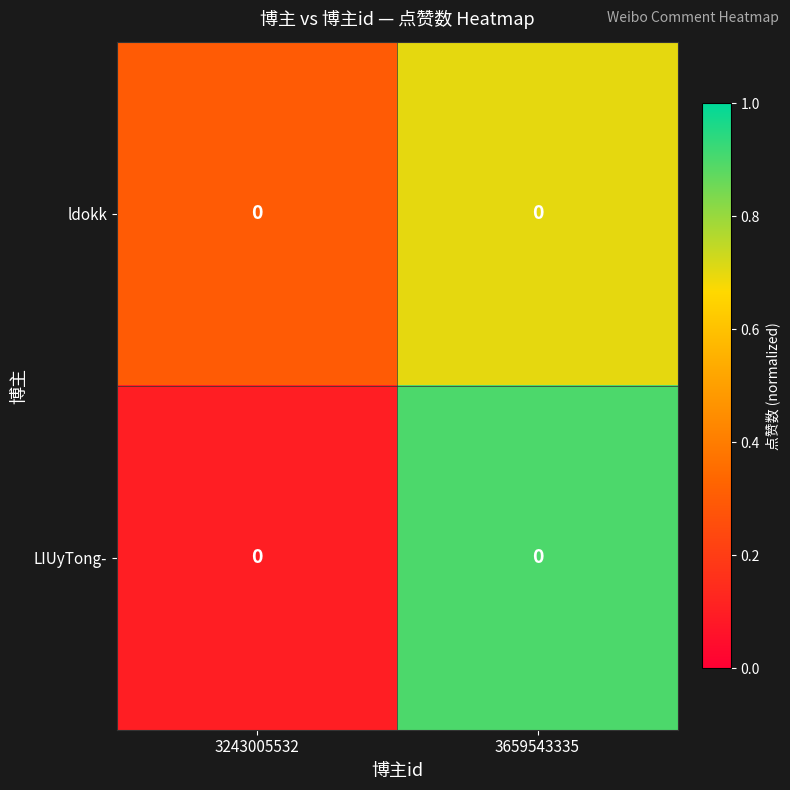

Which series has the largest total across all categories?

ldokk